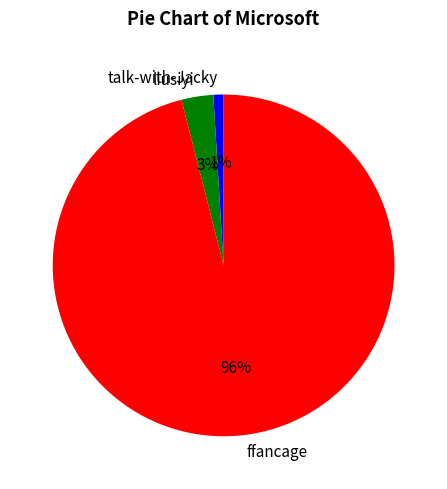

What is the smallest slice in the pie chart?

talk-with-Jacky